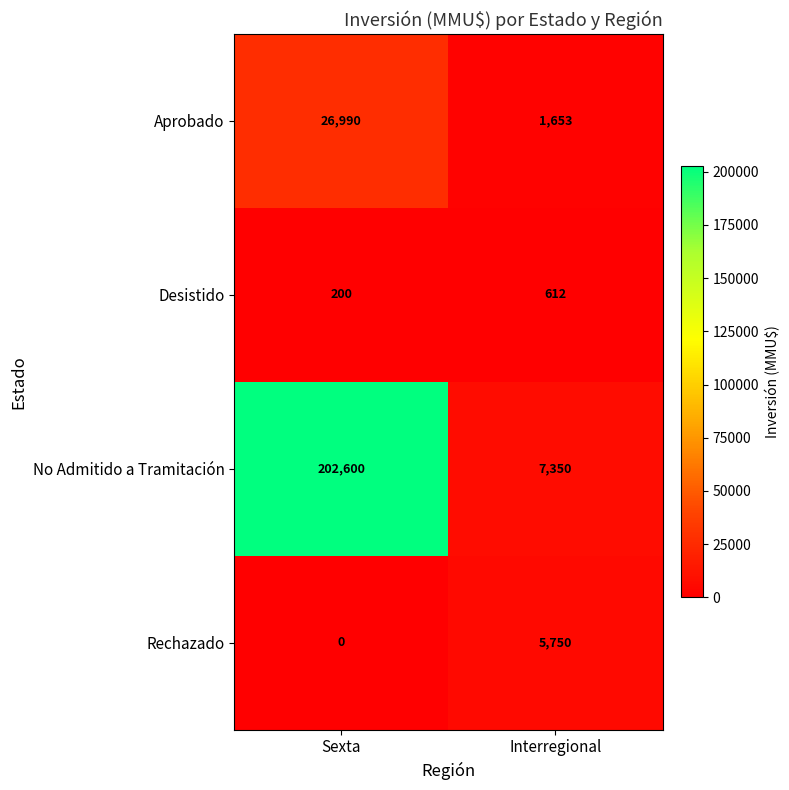

At which label does Rechazado reach its minimum?

Sexta